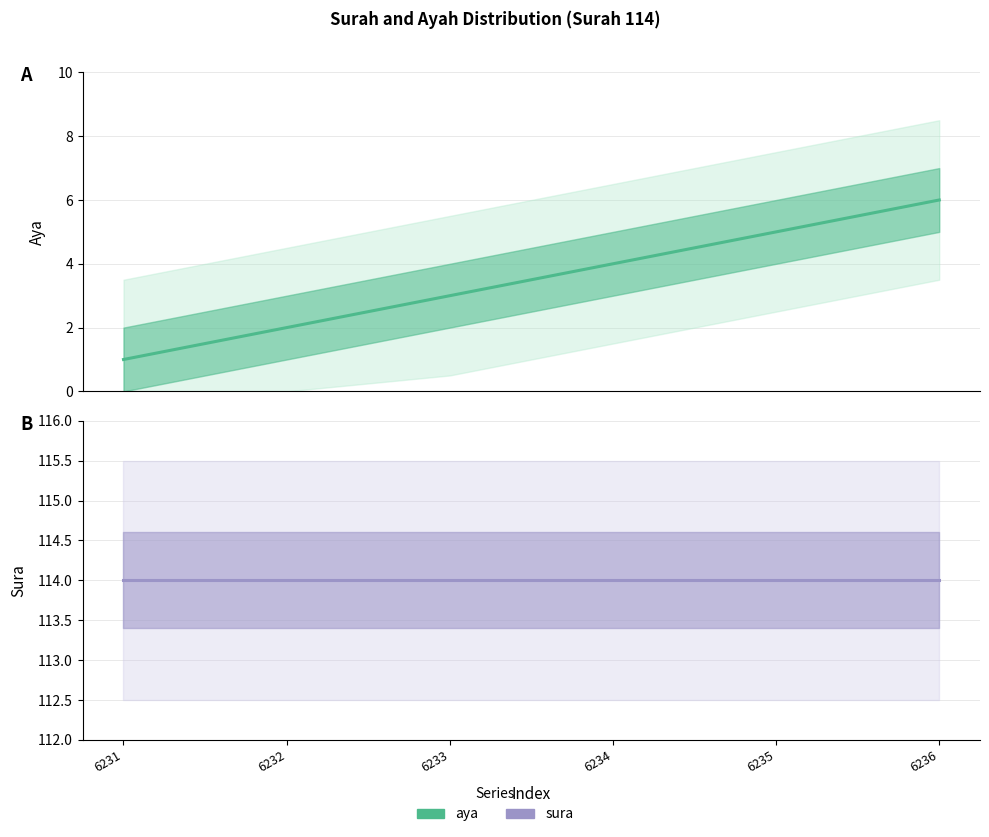

True or false: aya has more than 2 interior local peaks.

False